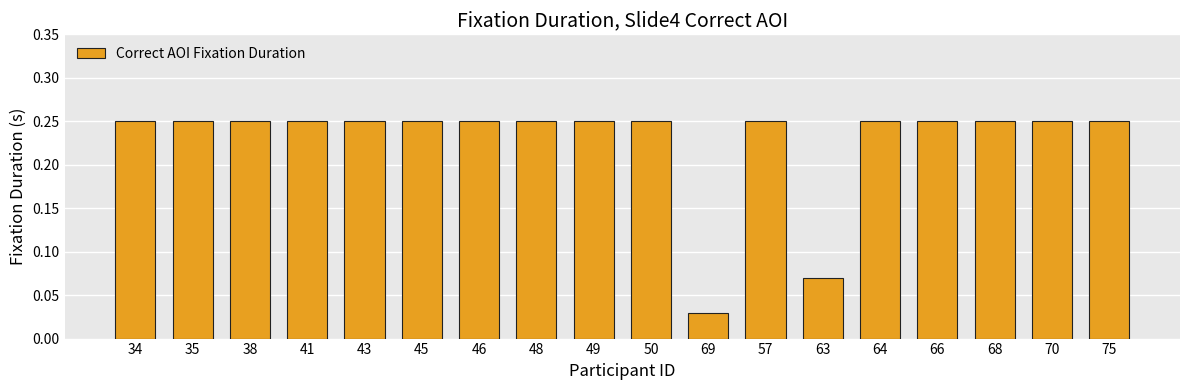

How many values are between 0 and 1?

18